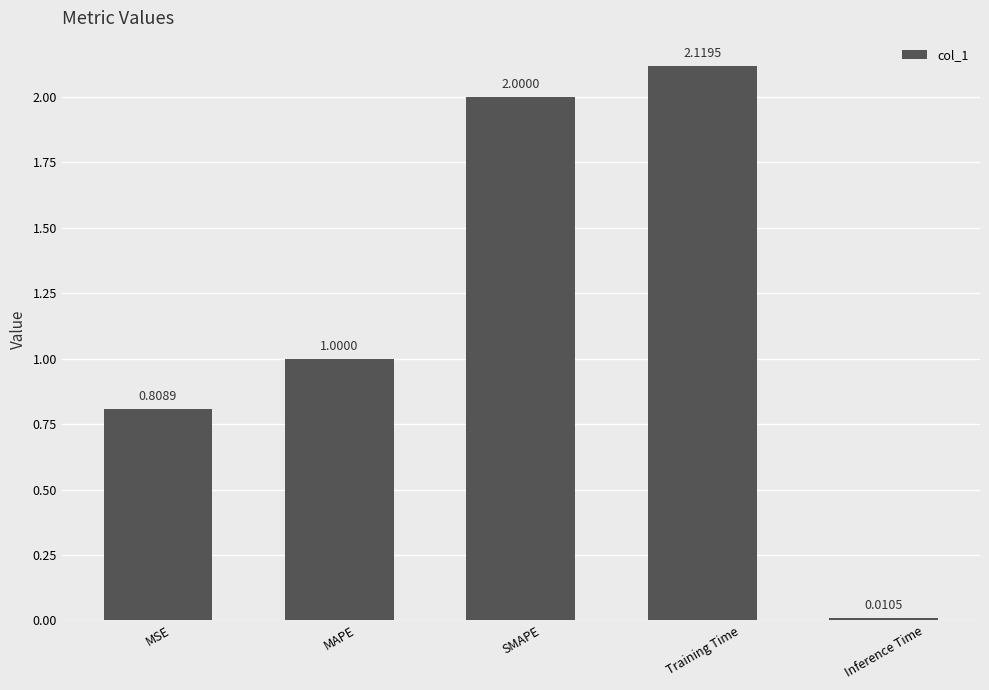

Count the number of categories in the chart.

5